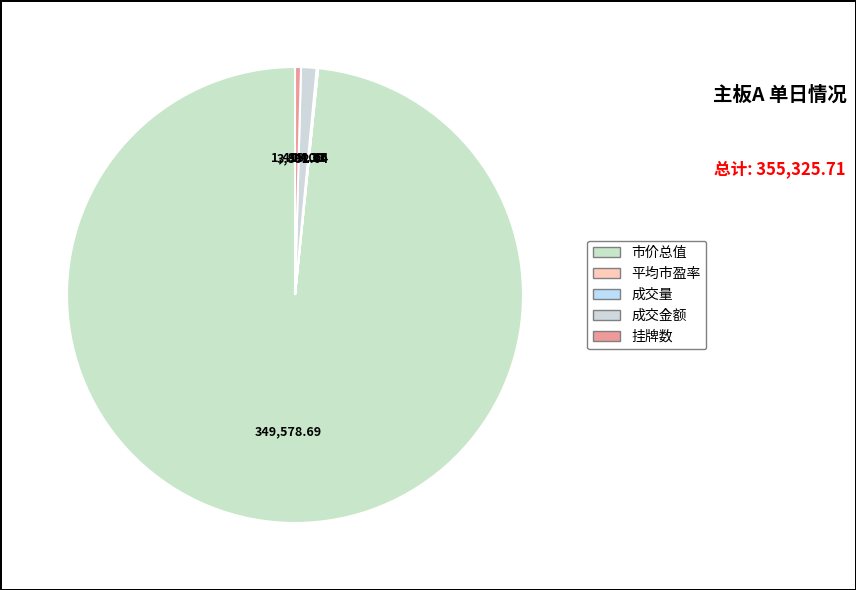

Between 成交金额 and 平均市盈率, which is larger?

成交金额